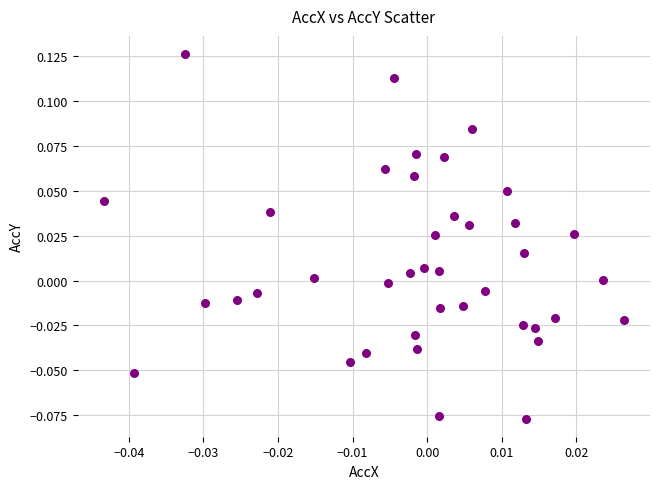

How many points are shown in the scatter plot?

40